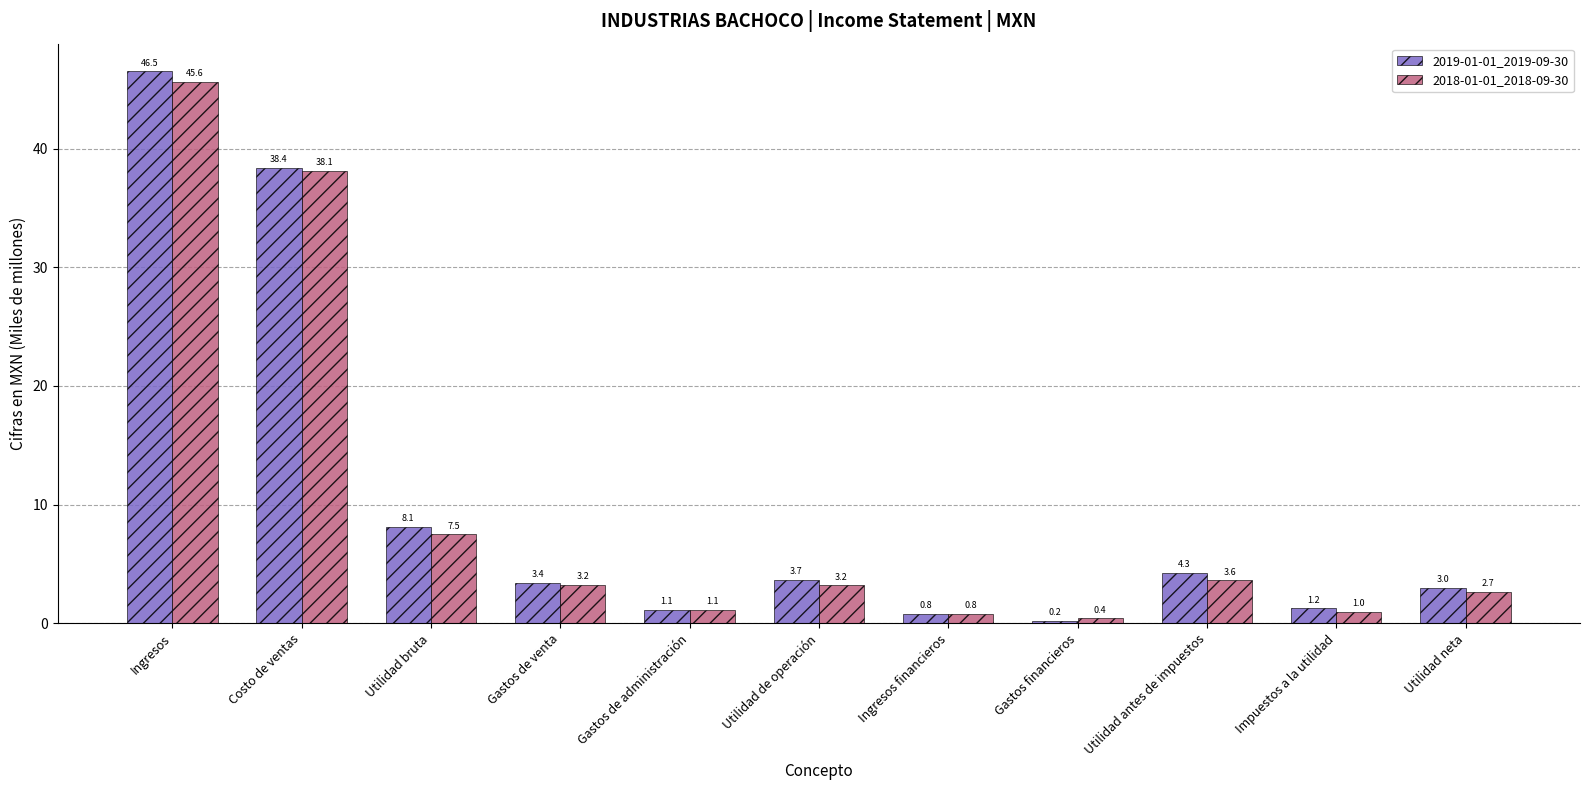

Which category has the lowest value in the 2018-01-01_2018-09-30 series?

Gastos financieros